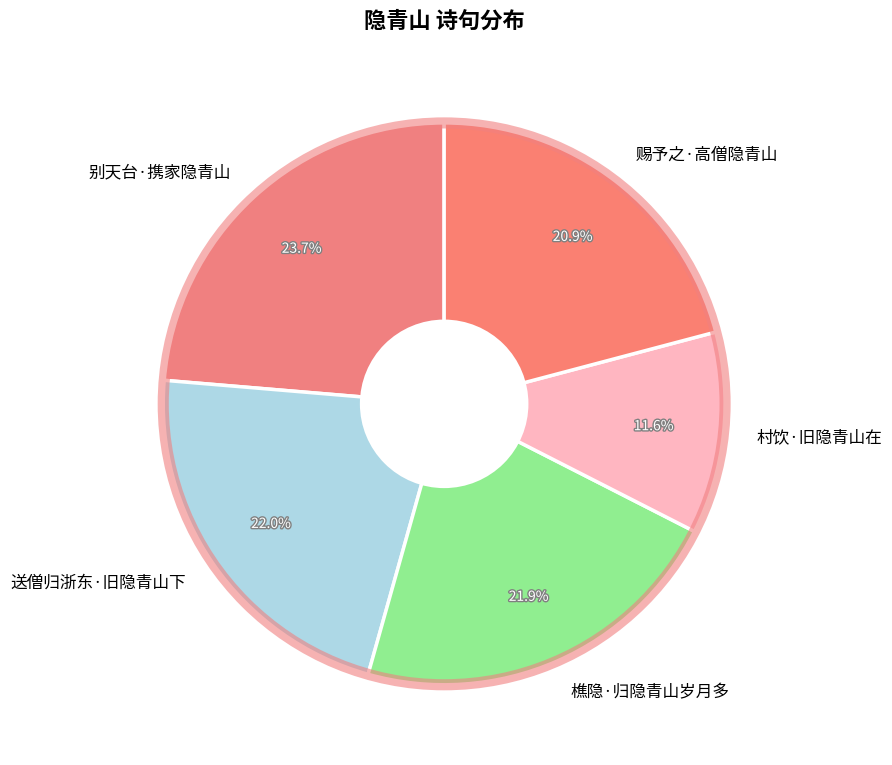

Do 别天台·携家隐青山 and 村饮·旧隐青山在 together represent more than half of the pie?

No